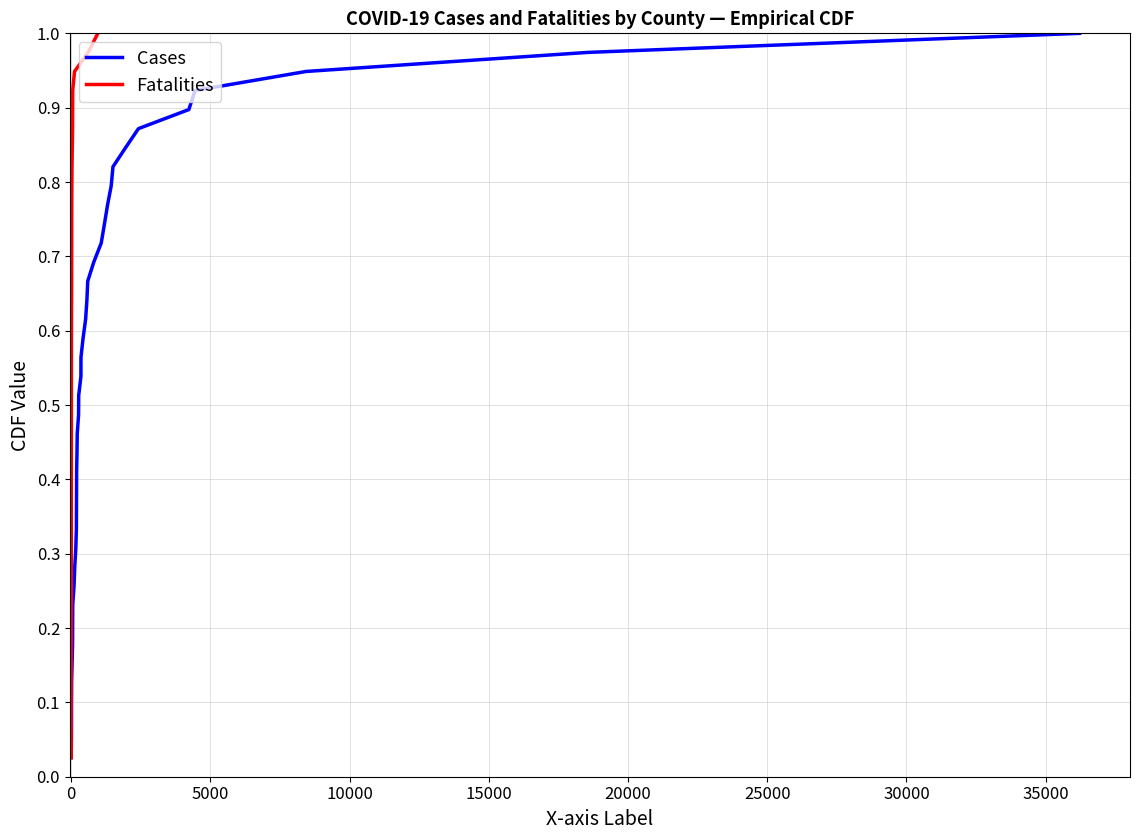

What is the difference between the maximum and minimum values in the Cases series?

1.0